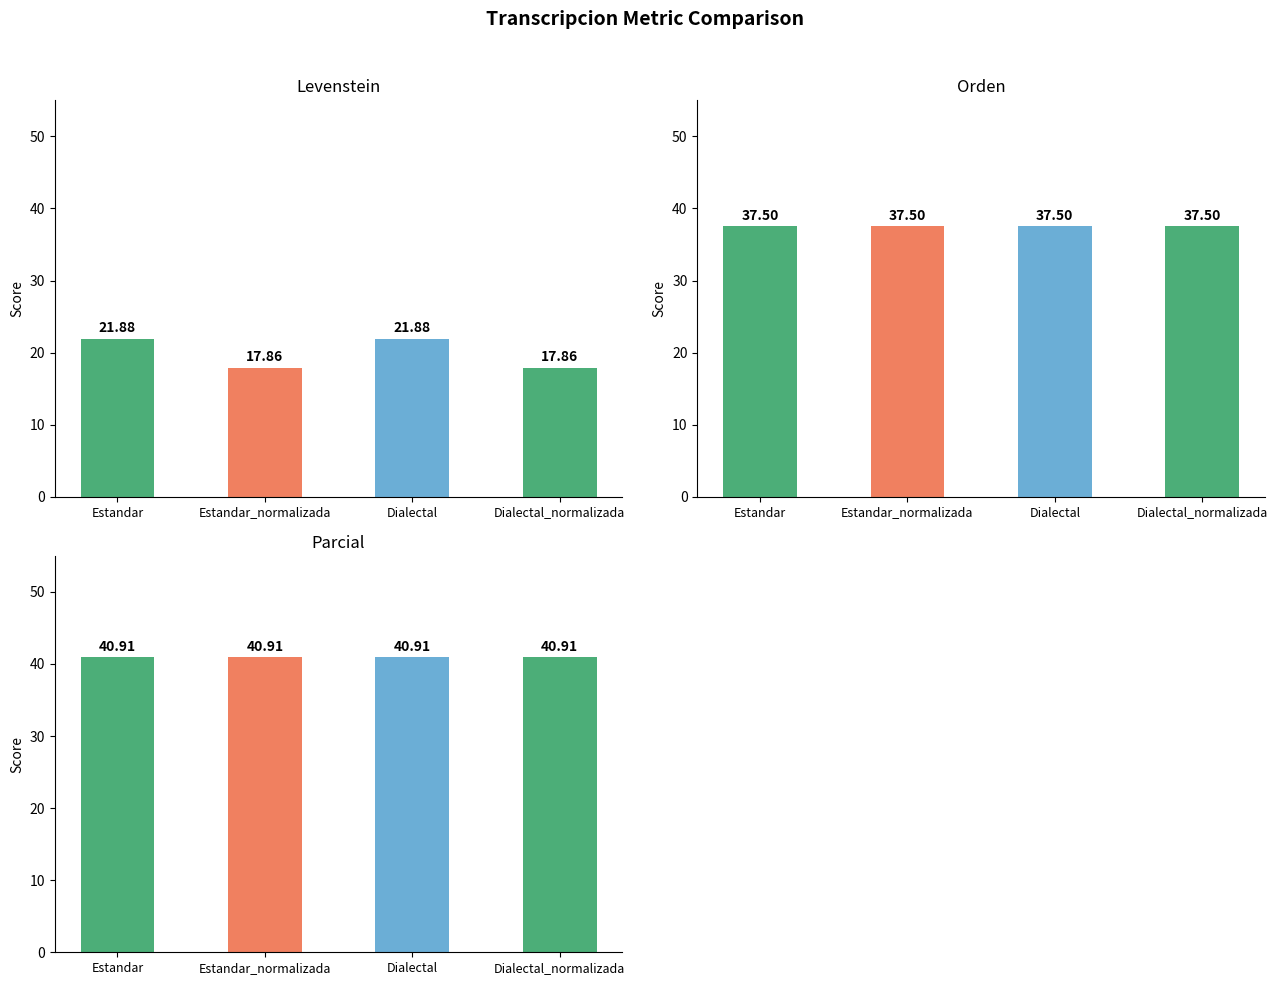

What is the label of the 4th bar from the right?

Estandar